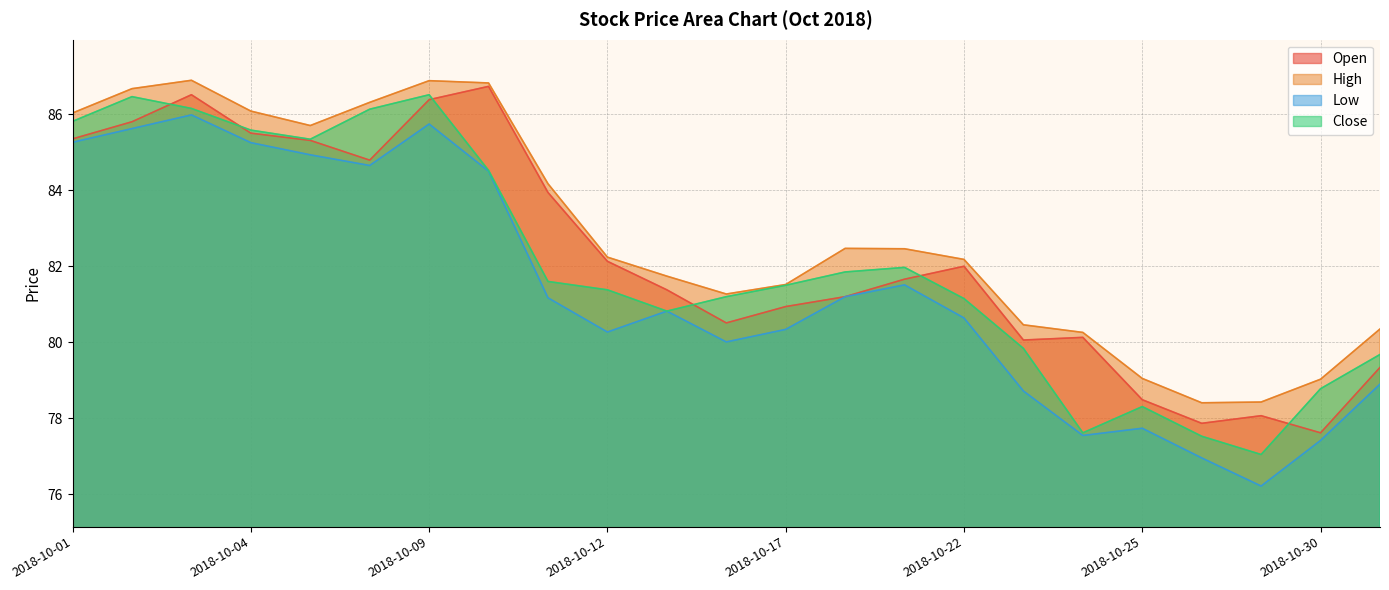

True or false: Low and Open cross at least once.

False